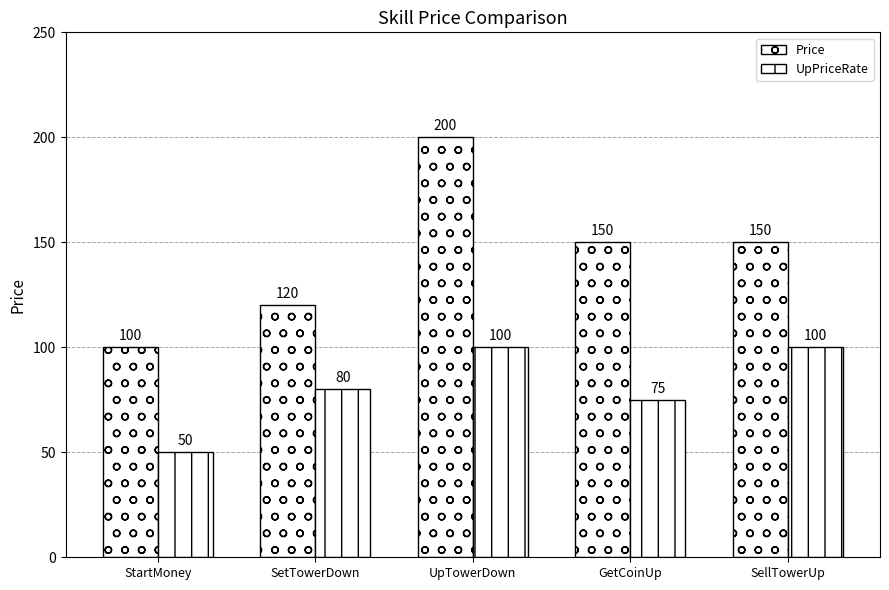

How many values in the Price series are below 150?

2